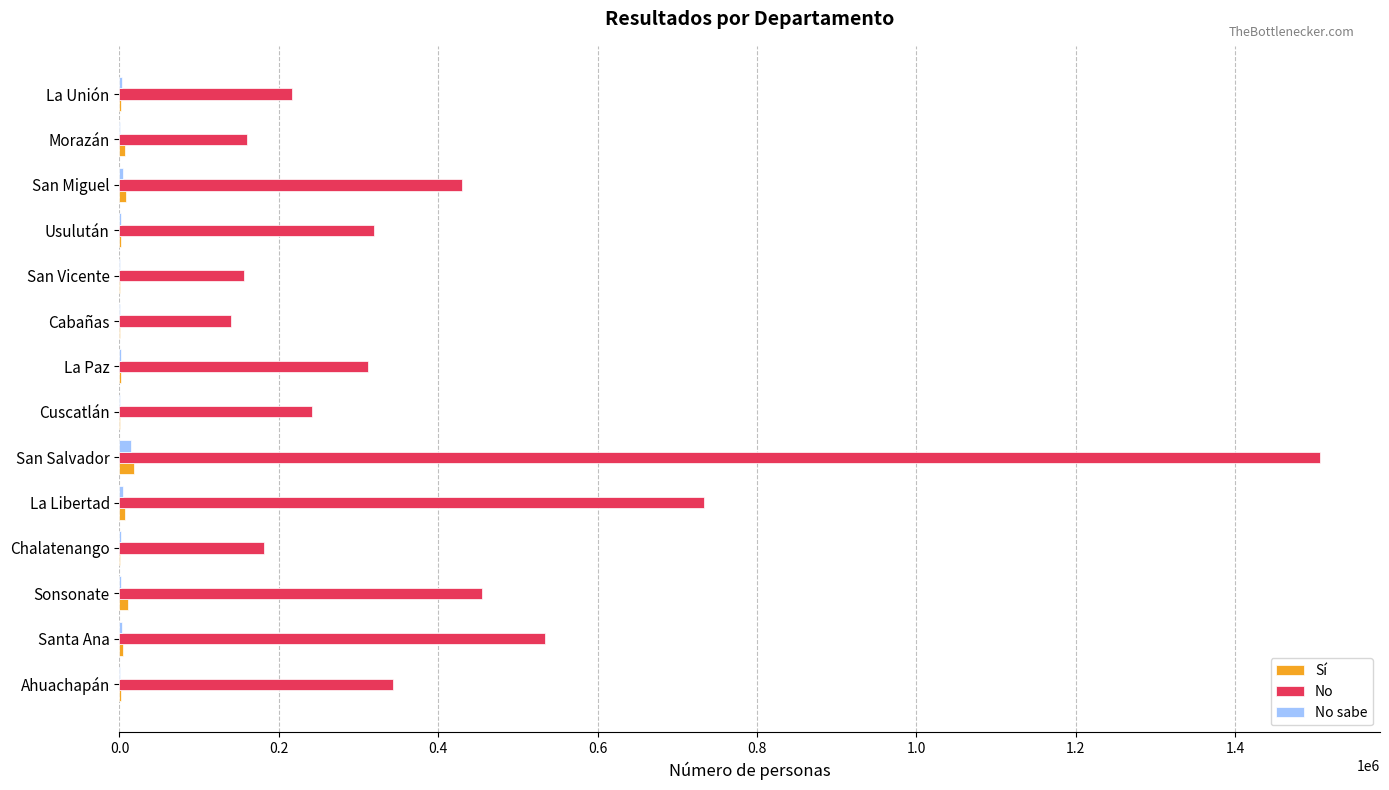

At which category does the chart reach its peak across all series?

San Salvador